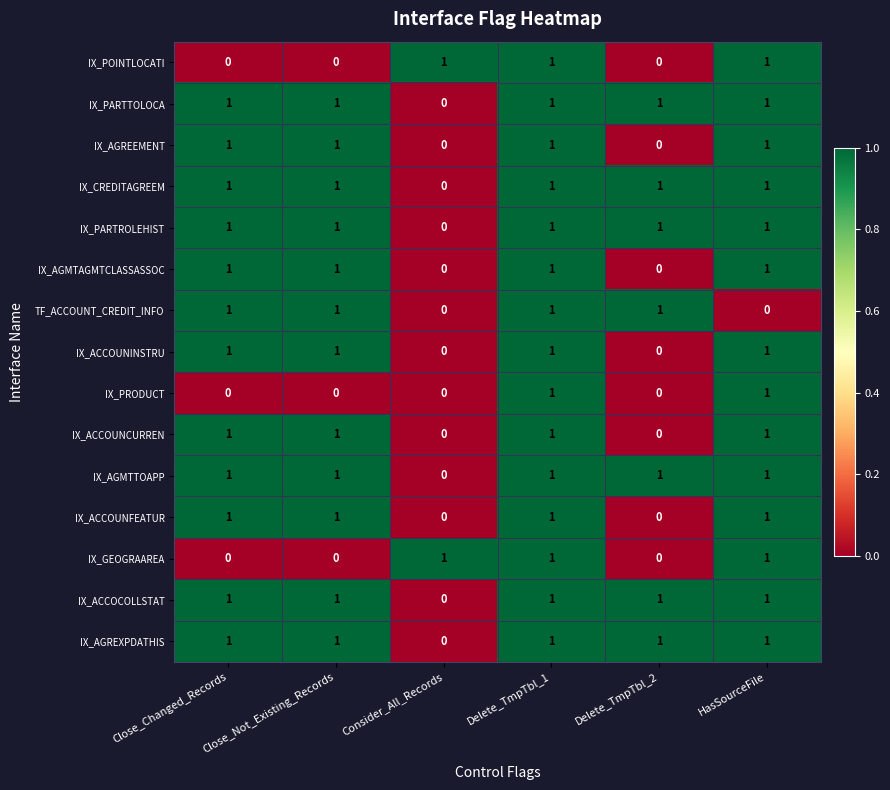

At which label does IX_ACCOCOLLSTAT reach its minimum?

Consider_All_Records